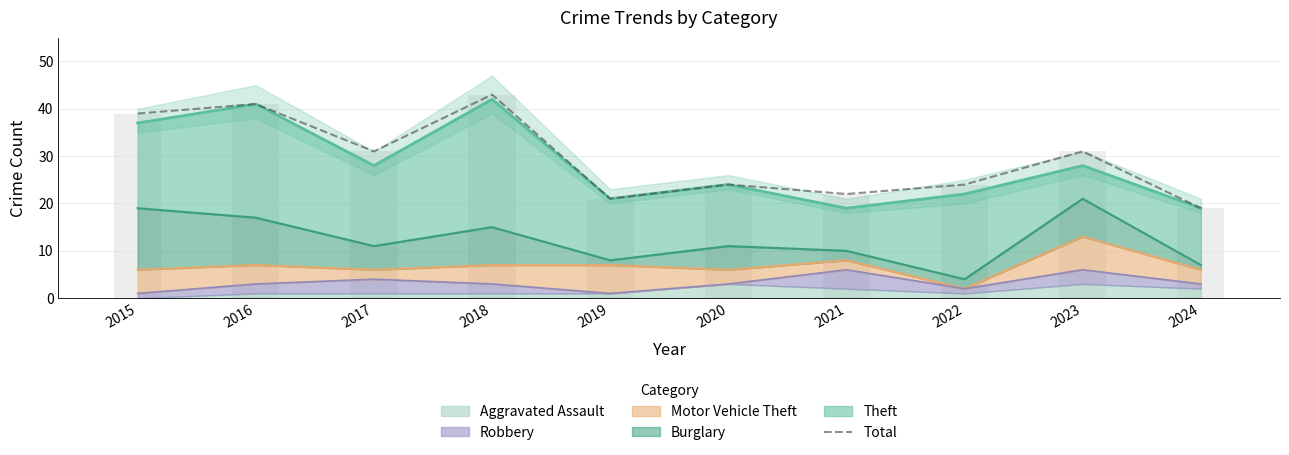

What is the maximum value shown in the chart?

43